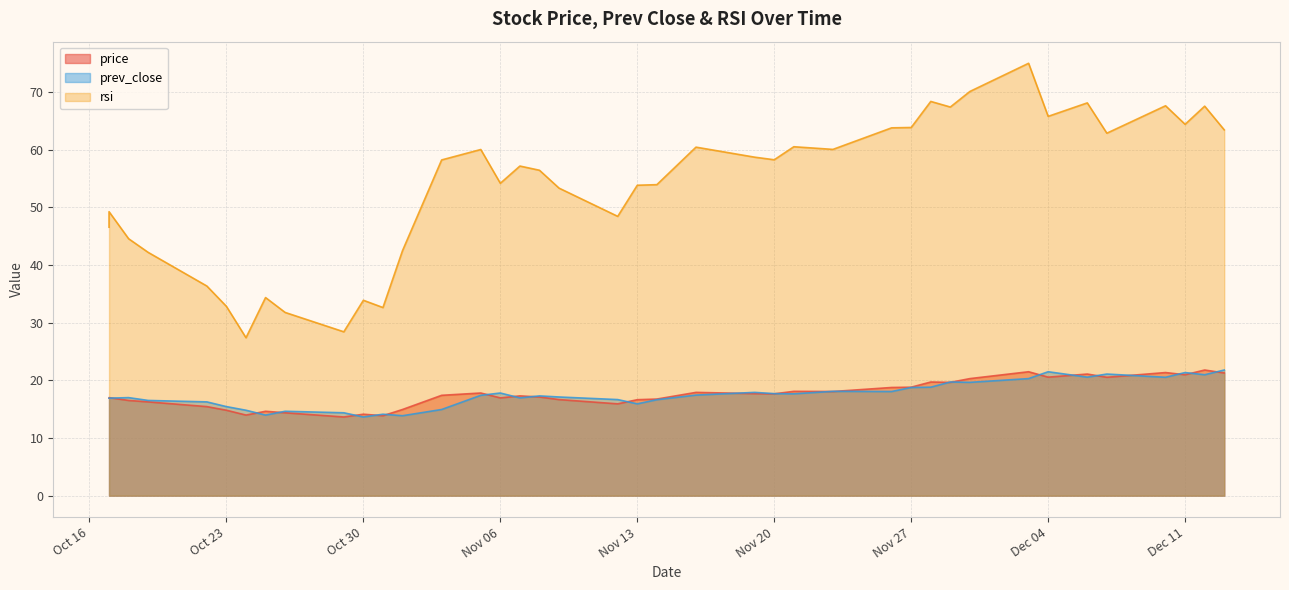

How many values in the prev_close series exceed 17?

23